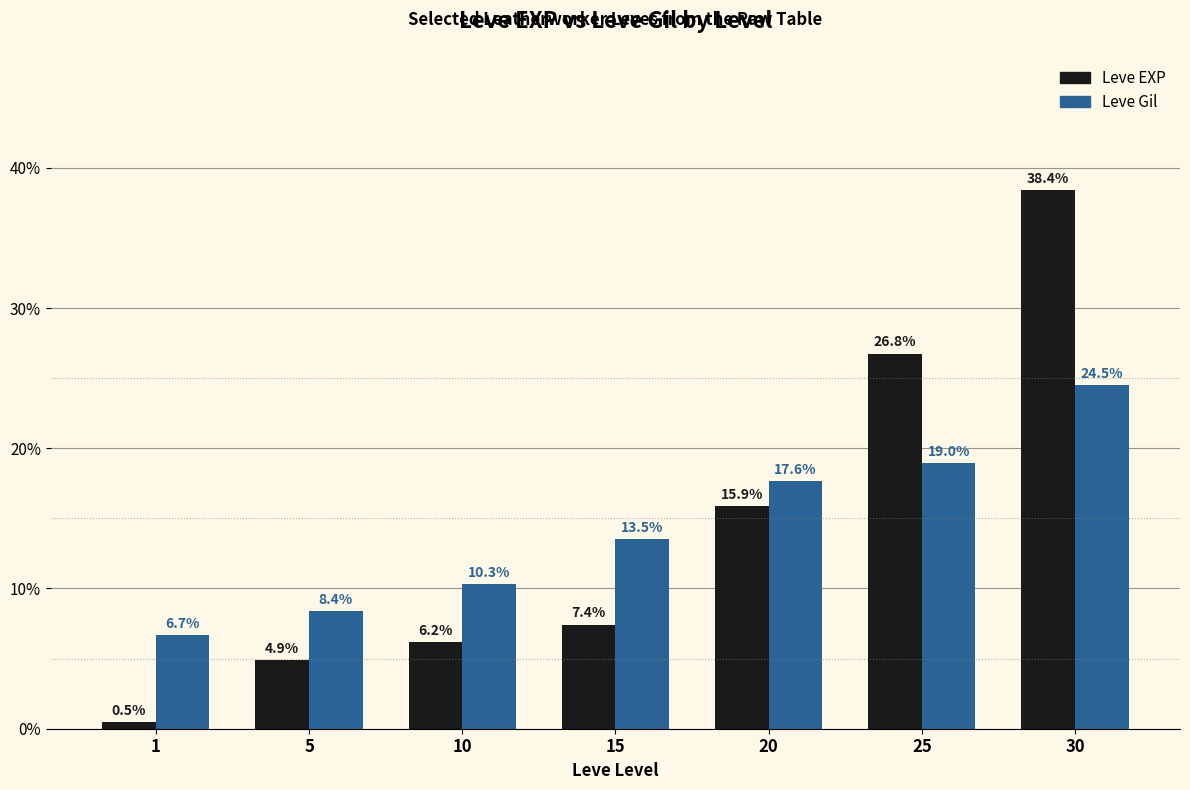

At 10, list the series in order from largest to smallest.

Leve Gil, Leve EXP